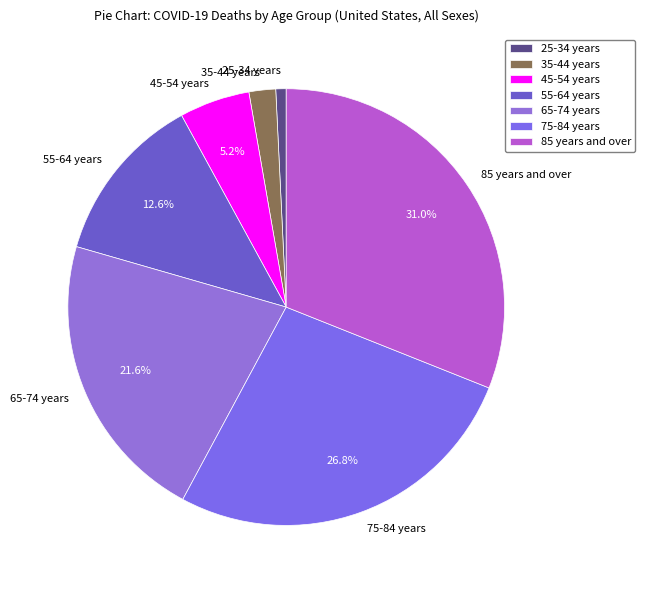

Does any single category account for the majority?

No